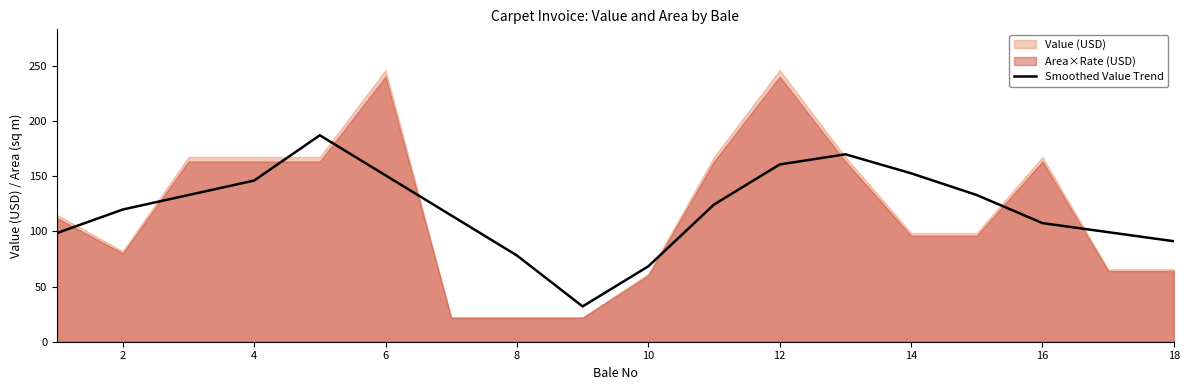

The value of Smoothed Value Trend at 10 is 47.3. True or false?

False